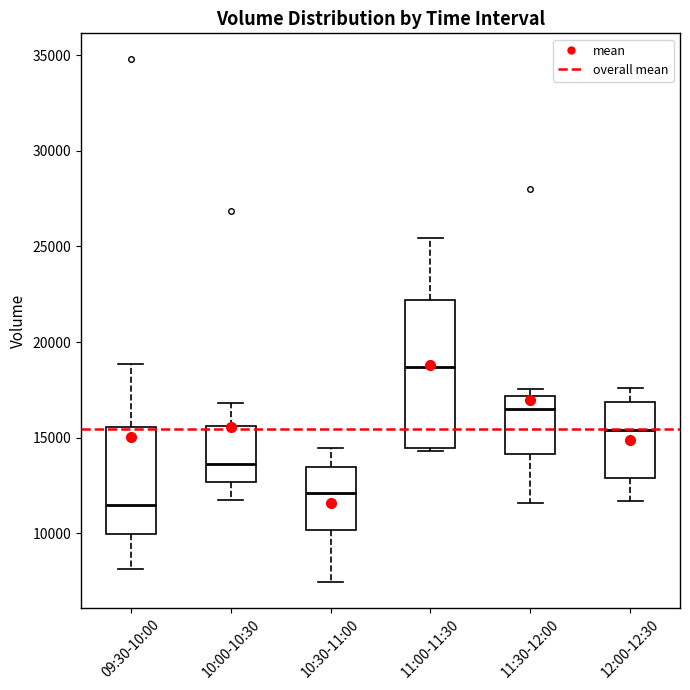

Reading left to right, read every box against the y-axis: the position of its median line, the range the box covers, and the ends of its whiskers. The values are not printed on the chart, so give them approximately, as read against the axis.

09:30-10:00: median 11500, box 10000 to 15500, whiskers 8000 to 19000
10:00-10:30: median 13500, box 12500 to 15500, whiskers 12000 to 17000
10:30-11:00: median 12000, box 10000 to 13500, whiskers 7500 to 14500
11:00-11:30: median 18500, box 14500 to 22000, whiskers 14500 (just below the box's lower edge) to 25500
11:30-12:00: median 16500, box 14000 to 17000, whiskers 11500 to 17500
12:00-12:30: median 15500, box 13000 to 17000, whiskers 11500 to 17500